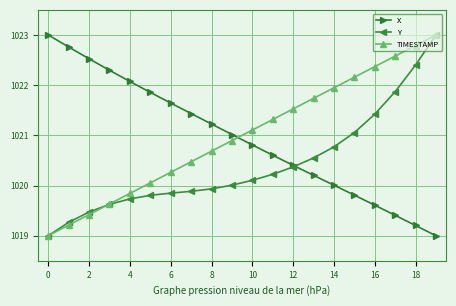

Which series ends up on top after the final intersection of X and TIMESTAMP?

TIMESTAMP